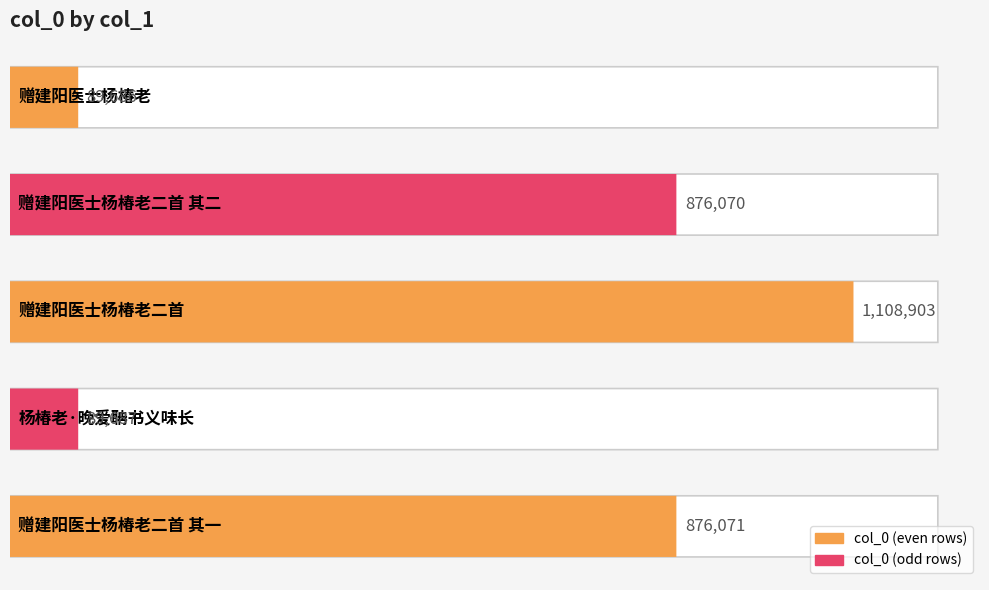

How many data points does each series have?

5